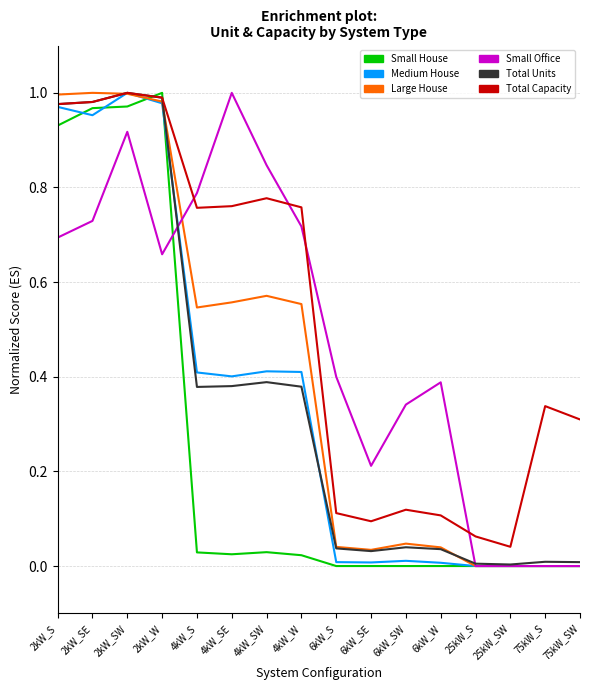

True or false: Medium House has a value of 0.4 at 4kW_W.

True